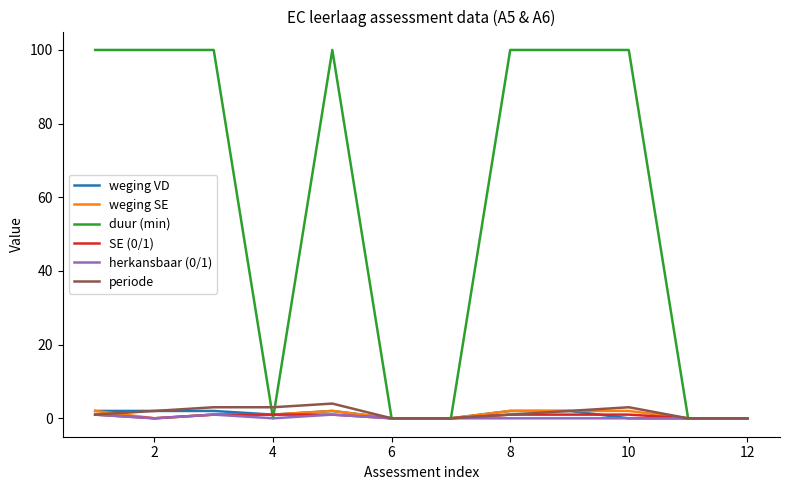

Which series has the widest spread of values?

duur (min)